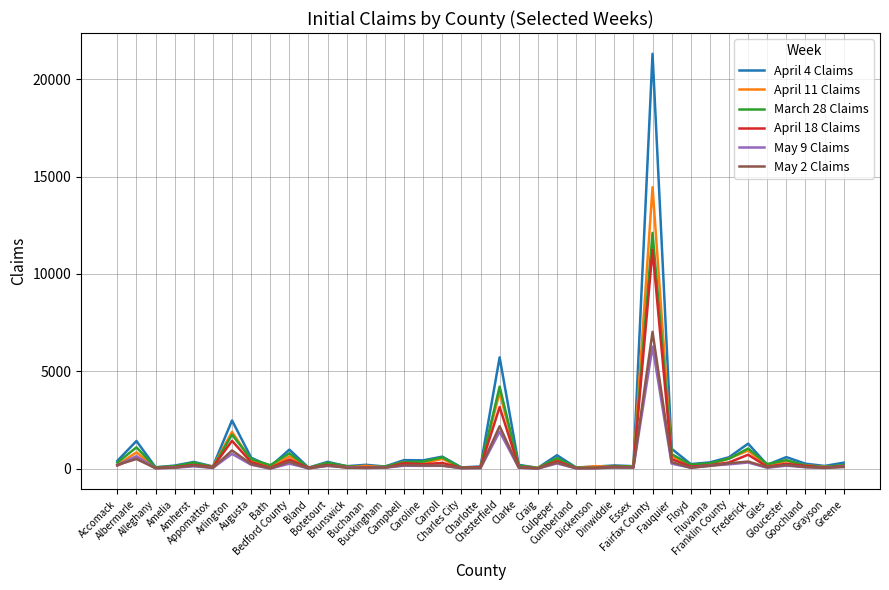

At how many categories does at least one series exceed 835?

7